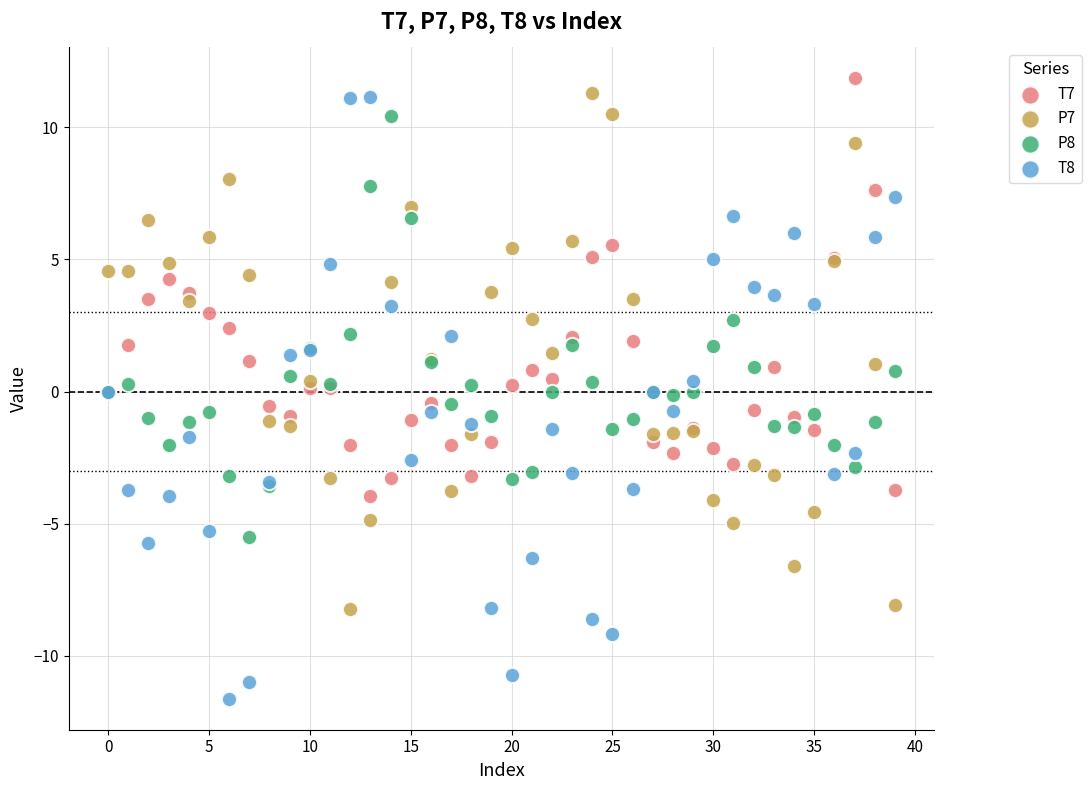

Which series has the widest spread of Y values?

T8